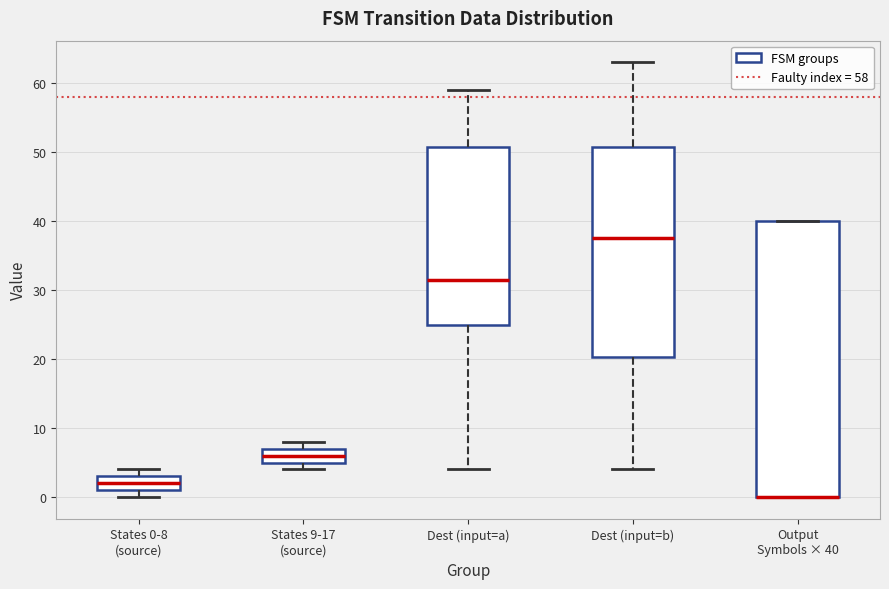

Comparing the boxes themselves (not the whiskers), which one is the tallest?

Output Symbols × 40